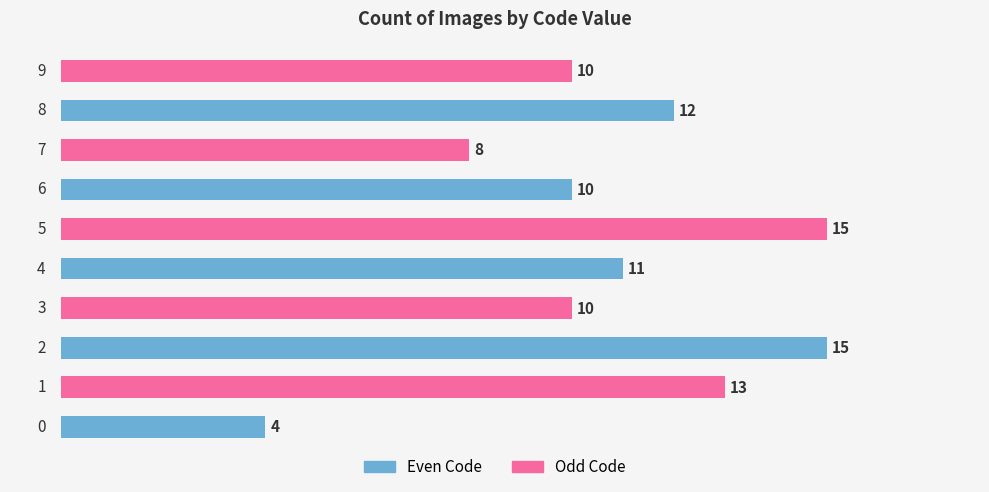

How many values are below 11?

5